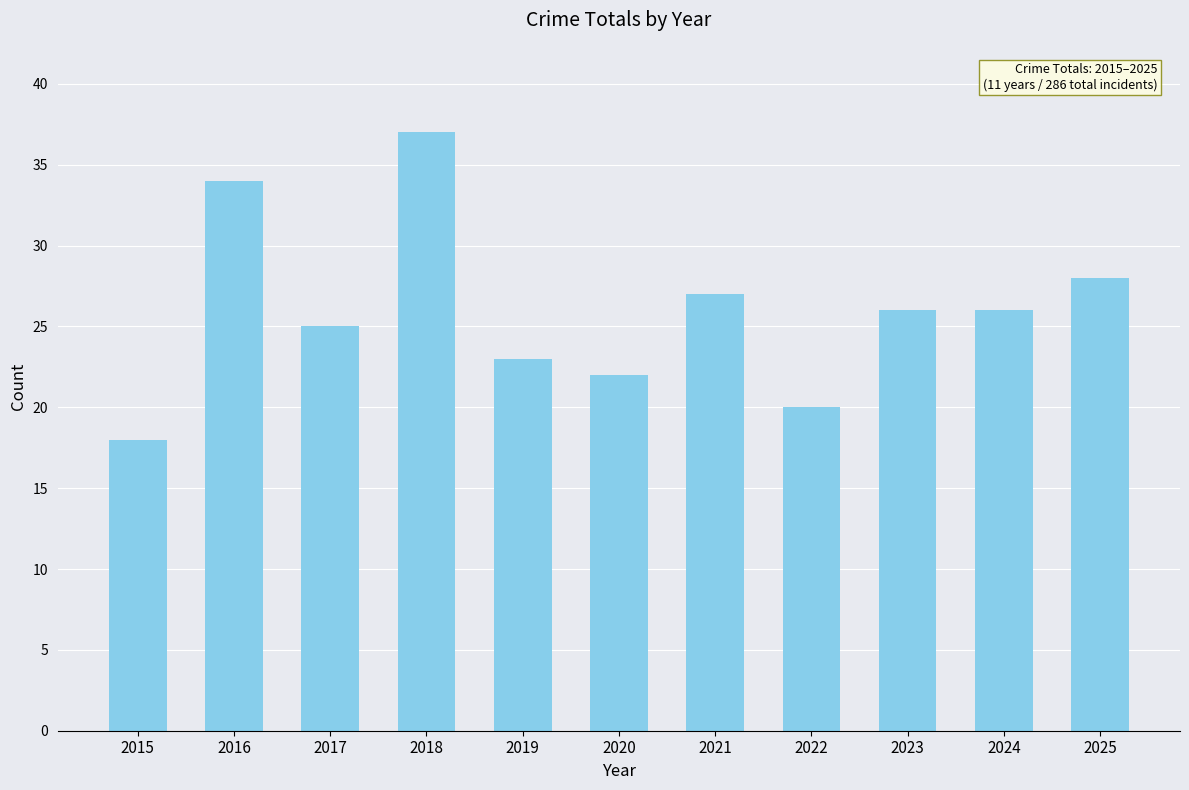

Which label corresponds to the largest value in the chart?

2018